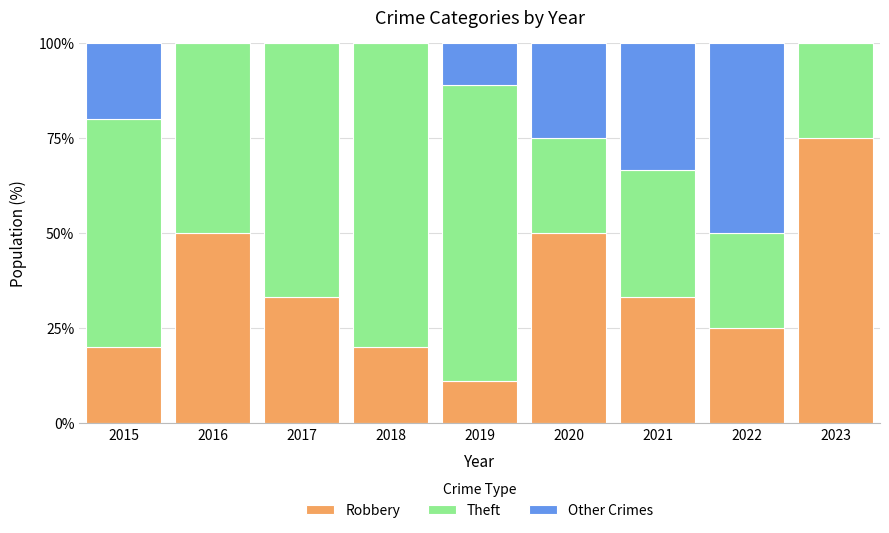

What is the sum of all Robbery values?

317.8